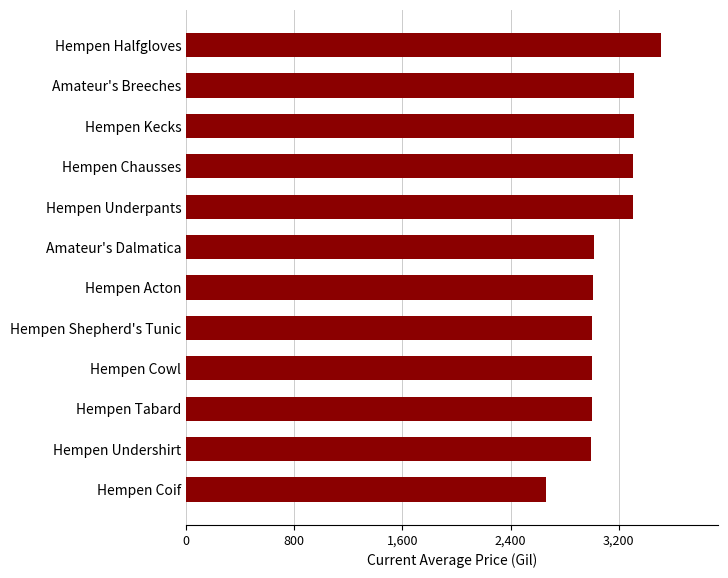

Which category has the lowest value across all series?

Hempen Coif